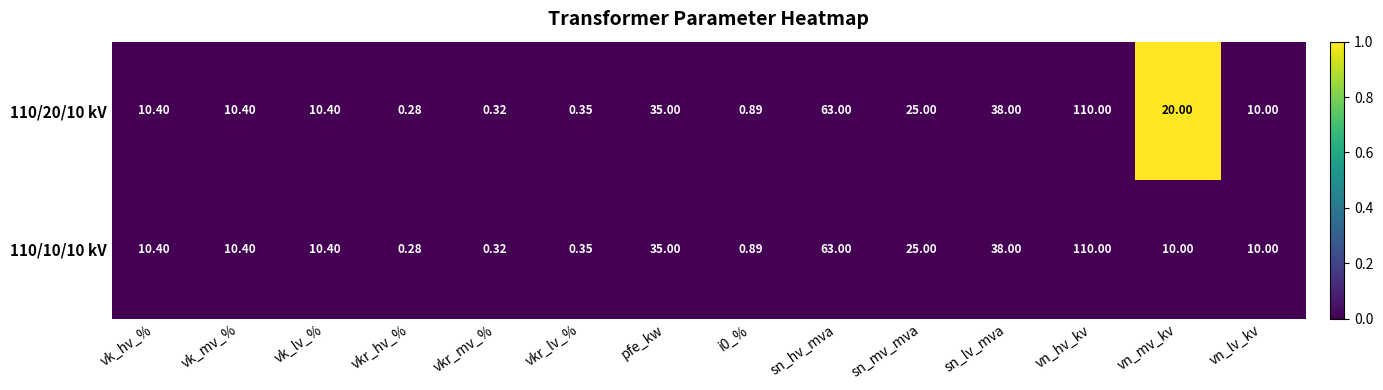

Where does the 110/20/10 kV series first go above 10?

vk_hv_%